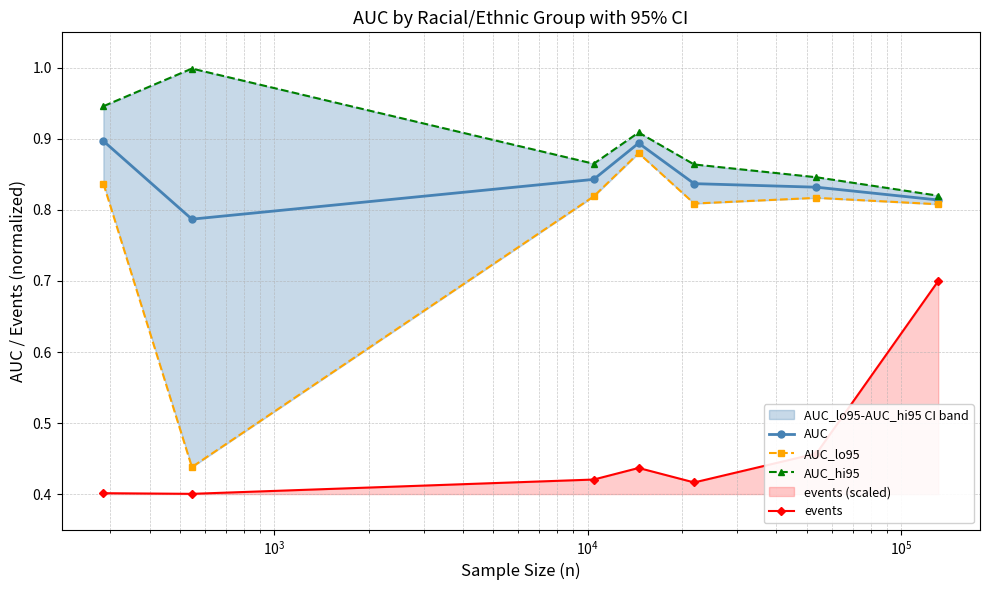

What is the highest value of the AUC_lo95 series?

0.9